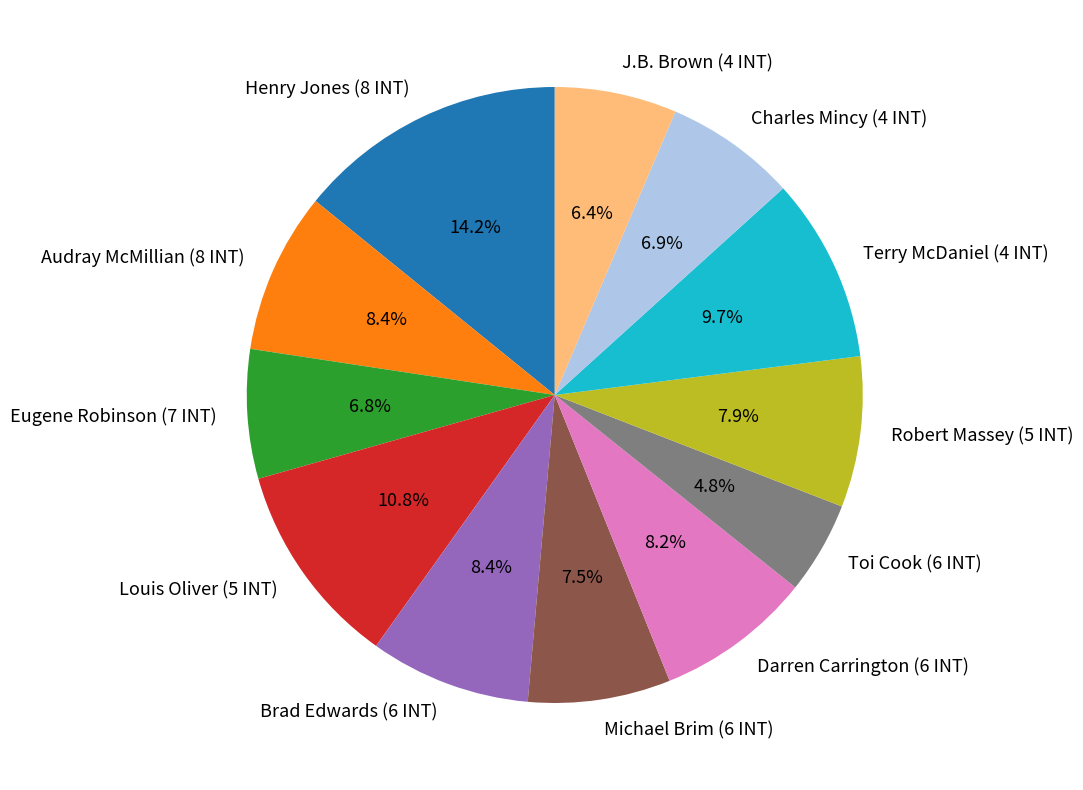

To the nearest percent, what is the average slice percentage?

8%